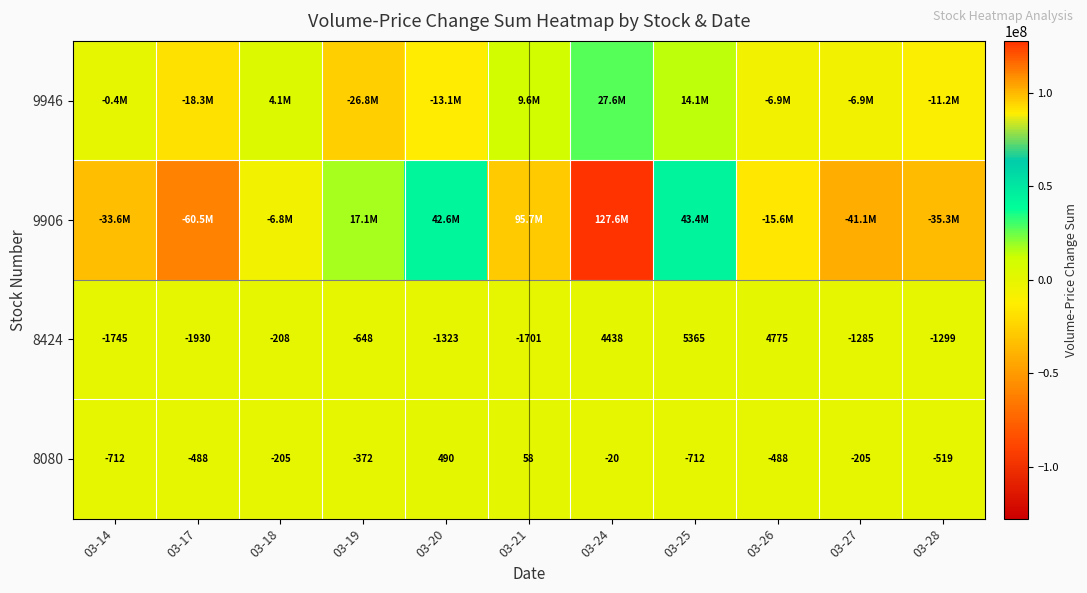

What is the sum of the 8424 values at 03-27 and 03-19?

-1933